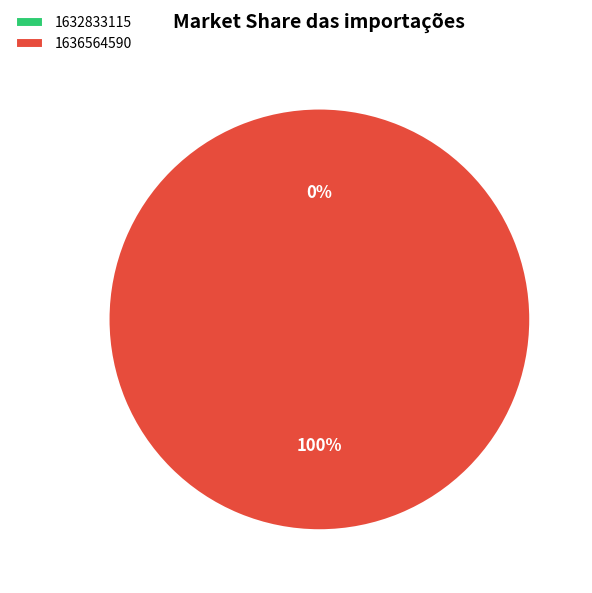

True or false: 1632833115 accounts for 0% of the total.

True